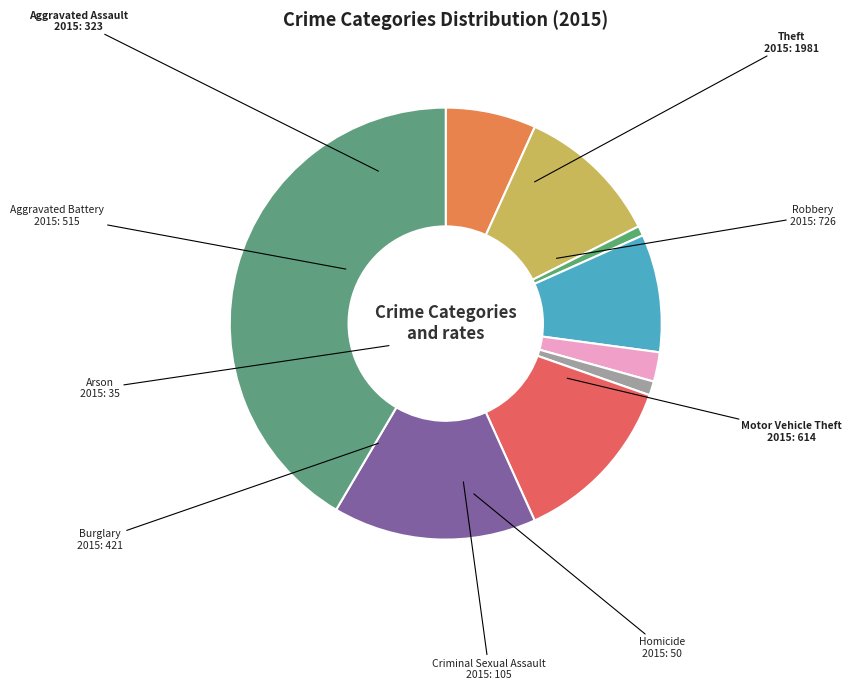

What is the largest slice in the pie chart?

Theft